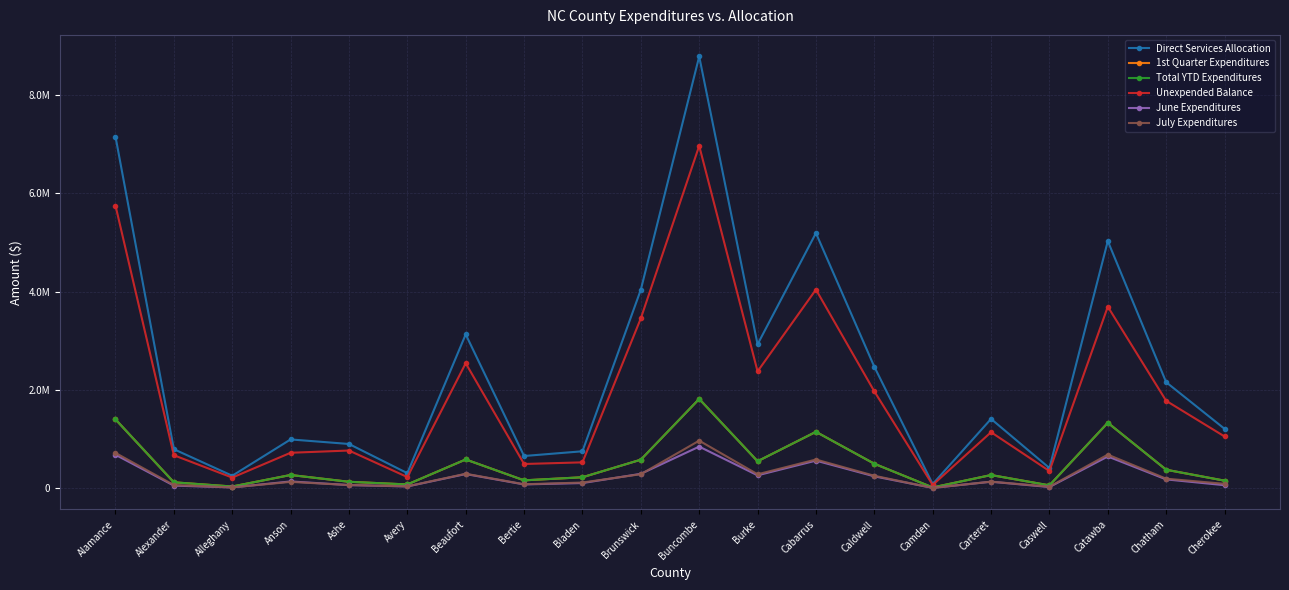

Where does the June Expenditures series first go above 140117?

Alamance